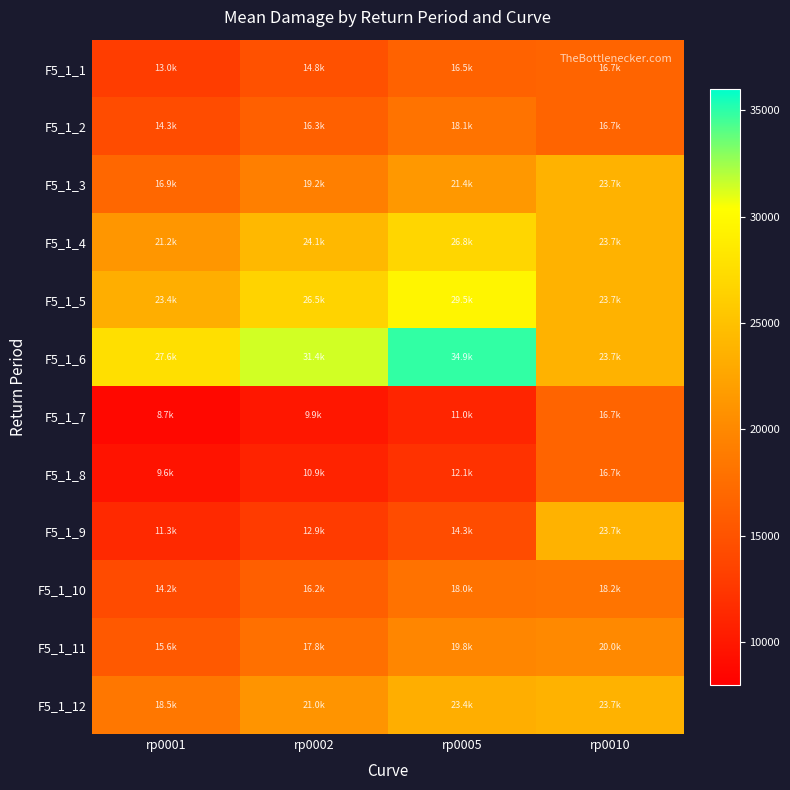

At how many categories does at least one series exceed 17480?

4